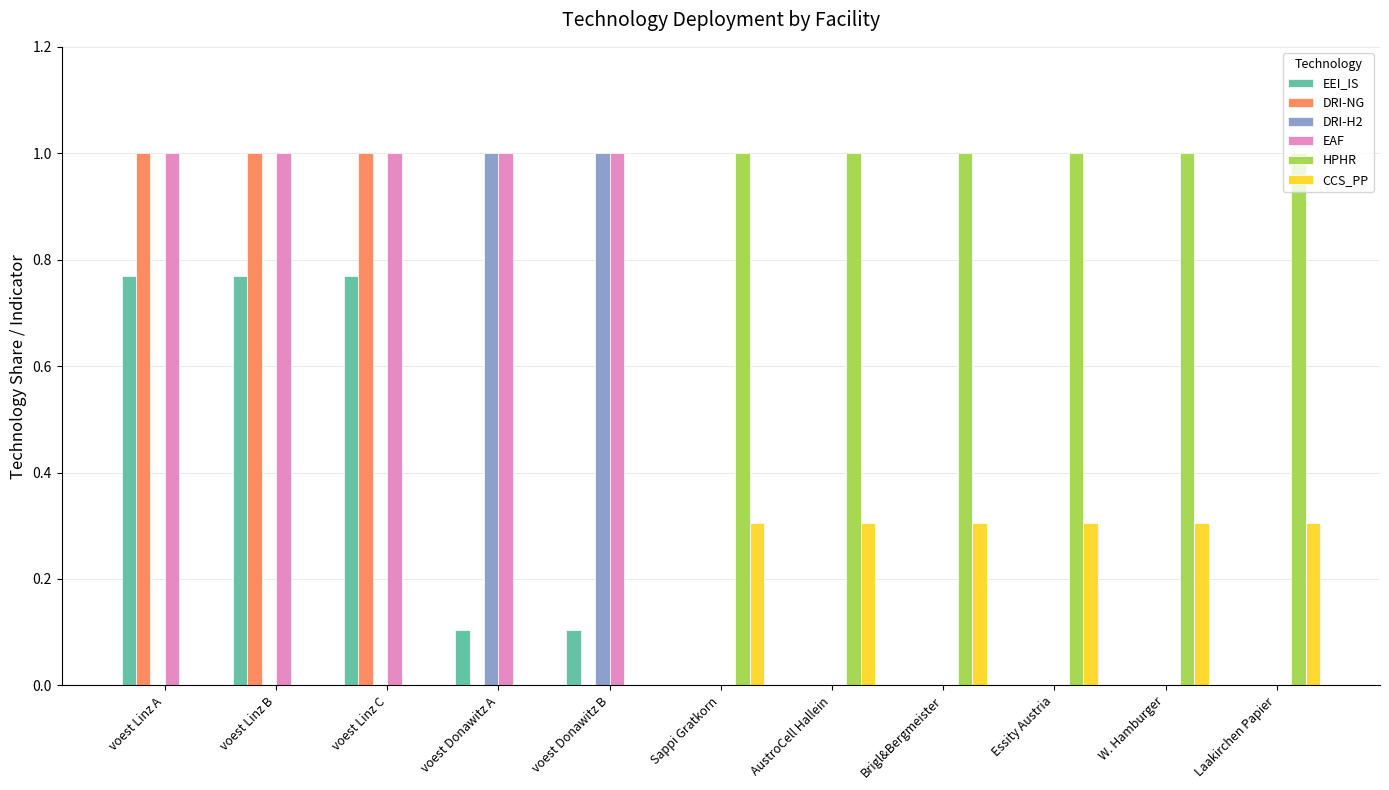

What is the sum of the CCS_PP values at voest Donawitz B and AustroCell Hallein?

0.3